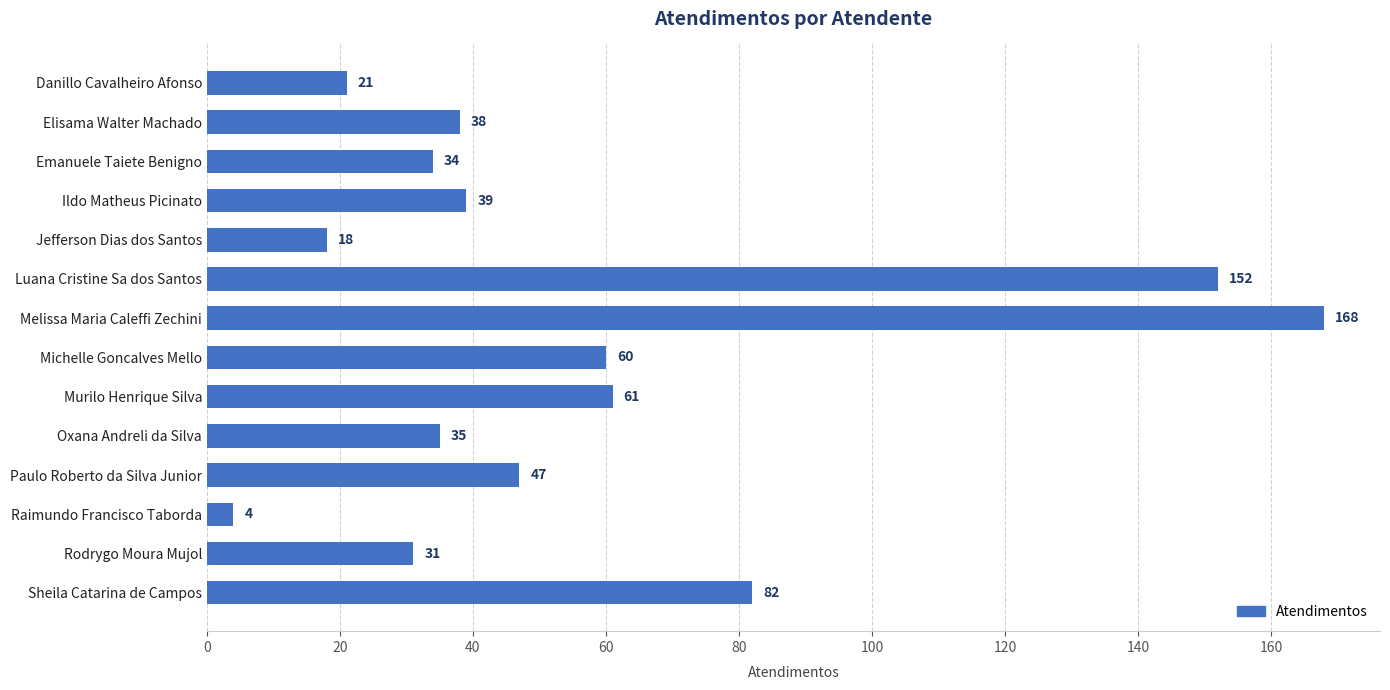

What is the sum of the values at Paulo Roberto da Silva Junior and Luana Cristine Sa dos Santos?

199